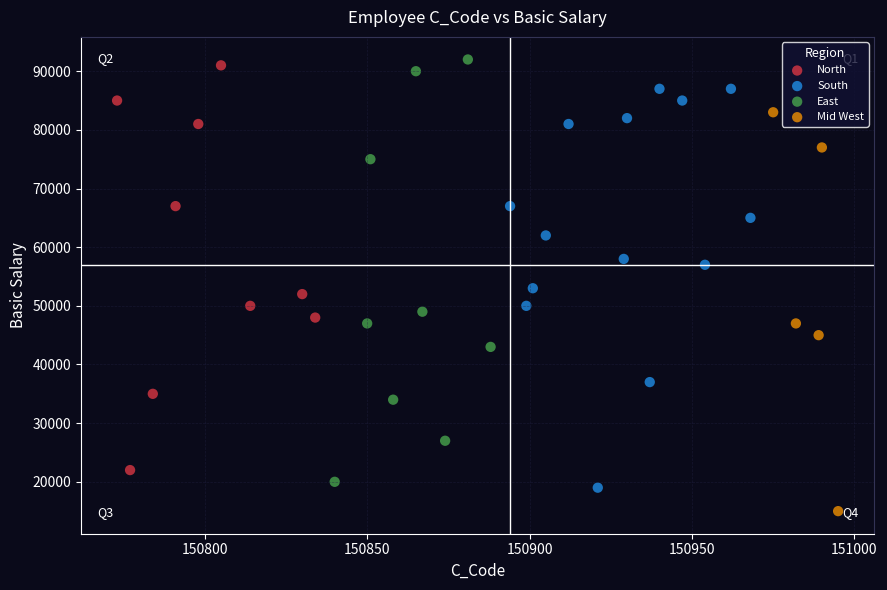

Which series has the largest Y range (max minus min)?

East